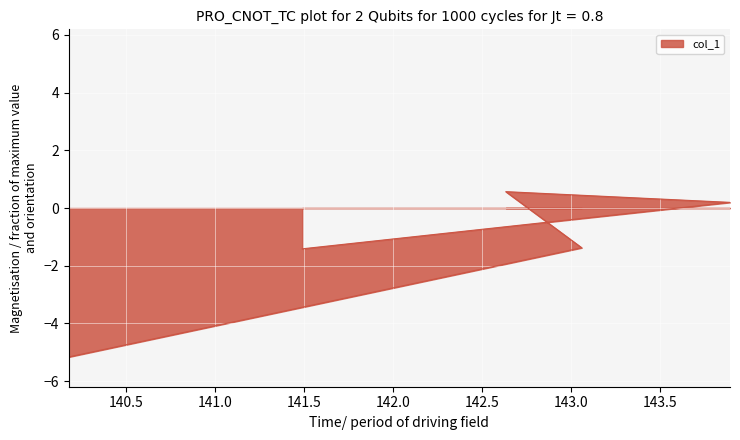

The chart shows a value of -1.4 at 143.0599. True or false?

True